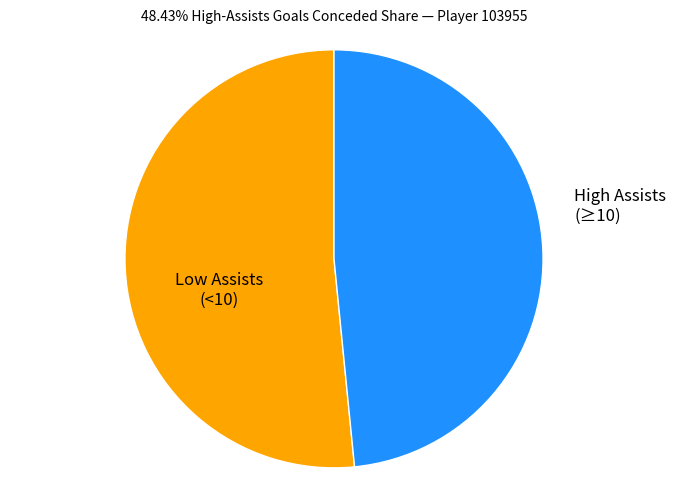

Is it true that Low Assists (<10) is 52% of the pie?

True